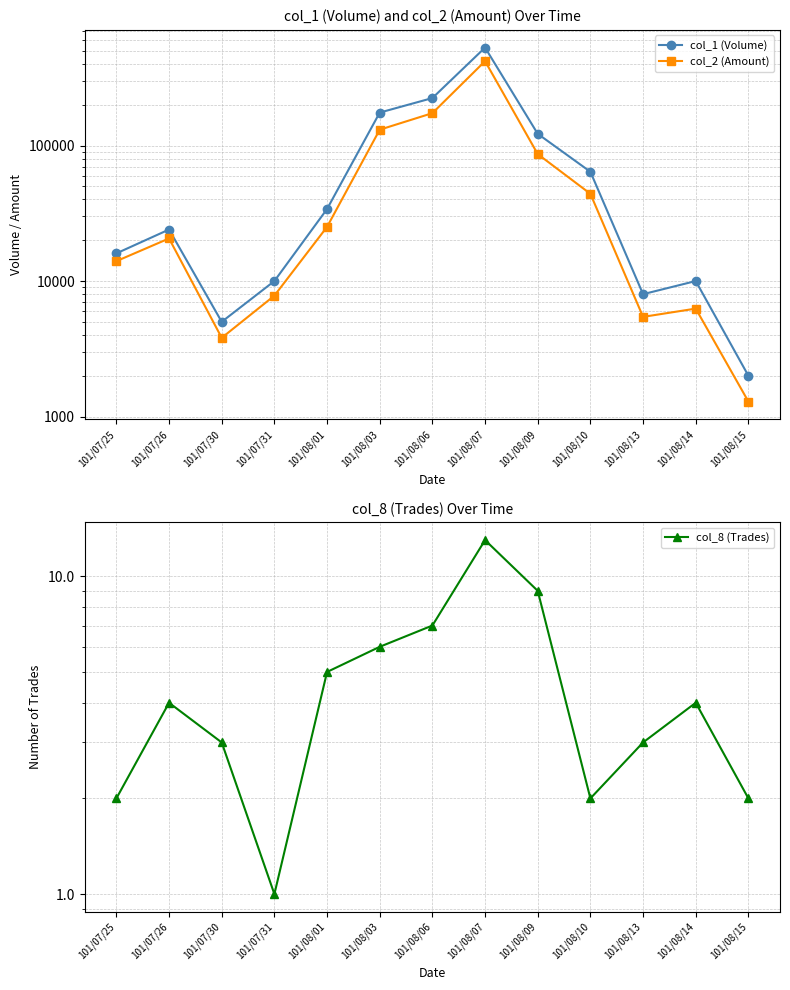

Reading left to right, extract all data points from this chart.

col_1 (Volume): 101/07/25=16000	101/07/26=24000	101/07/30=5000	101/07/31=10000	101/08/01=34000	101/08/03=175000	101/08/06=224000	101/08/07=528000	101/08/09=122000	101/08/10=64000	101/08/13=8000	101/08/14=10000	101/08/15=2000
col_2 (Amount): 101/07/25=14020	101/07/26=20620	101/07/30=3810	101/07/31=7800	101/08/01=25100	101/08/03=130850	101/08/06=173320	101/08/07=419370	101/08/09=86470	101/08/10=44020	101/08/13=5440	101/08/14=6260	101/08/15=1290
col_8 (Trades): 101/07/25=2	101/07/26=4	101/07/30=3	101/07/31=1	101/08/01=5	101/08/03=6	101/08/06=7	101/08/07=13	101/08/09=9	101/08/10=2	101/08/13=3	101/08/14=4	101/08/15=2